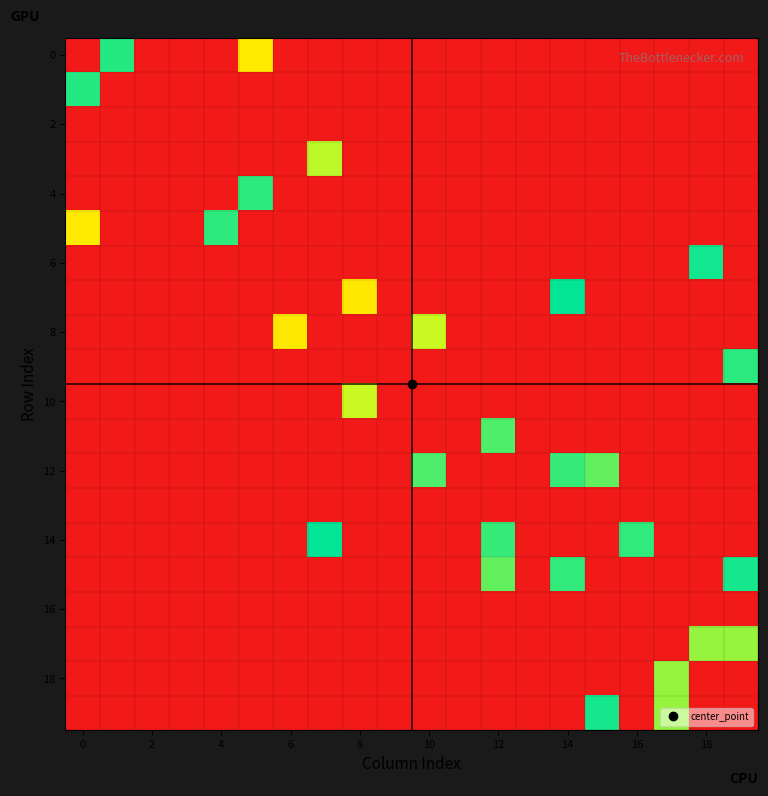

How many series are shown in this chart?

20